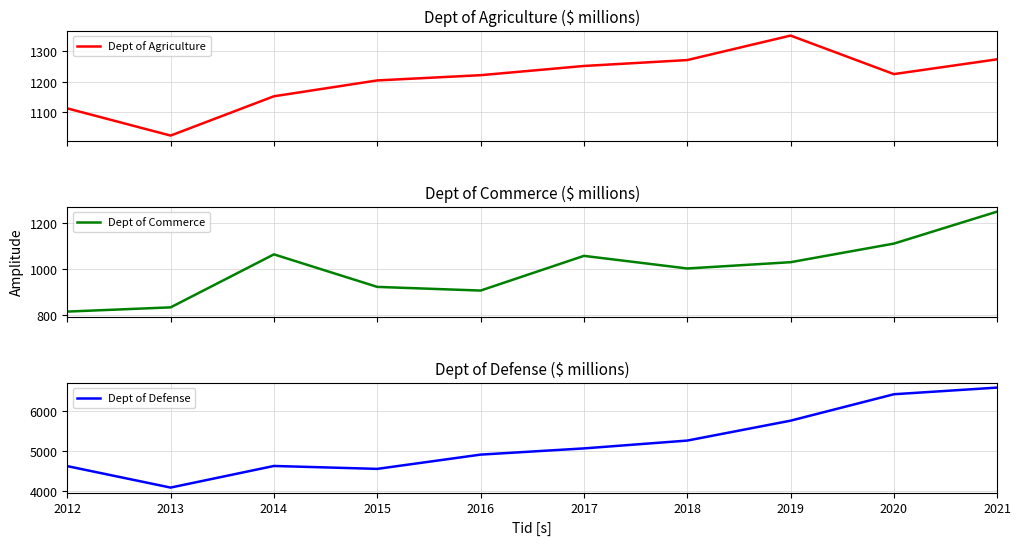

Does the chart display data point markers on the line(s)?

No